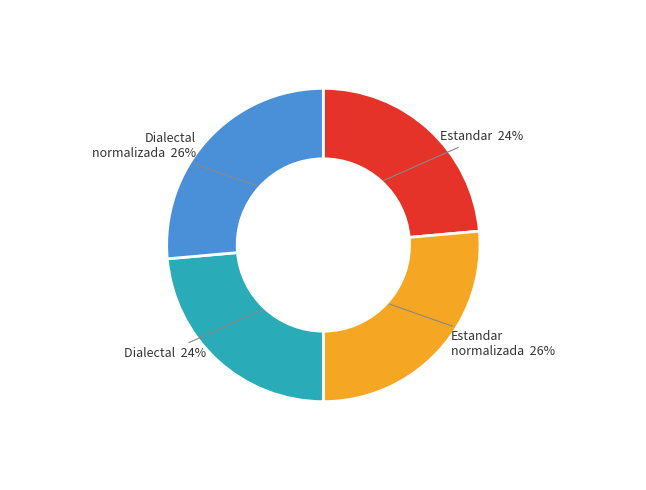

Is there any slice that represents more than half of the pie?

No